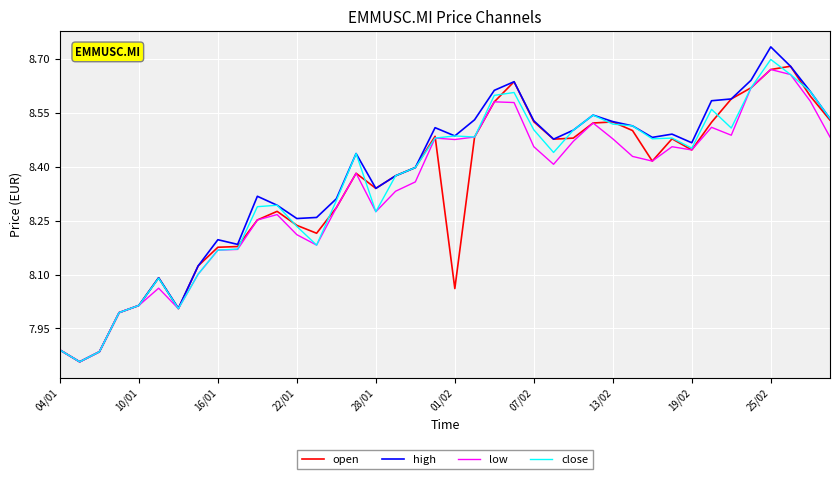

Which series has the widest spread of values?

high